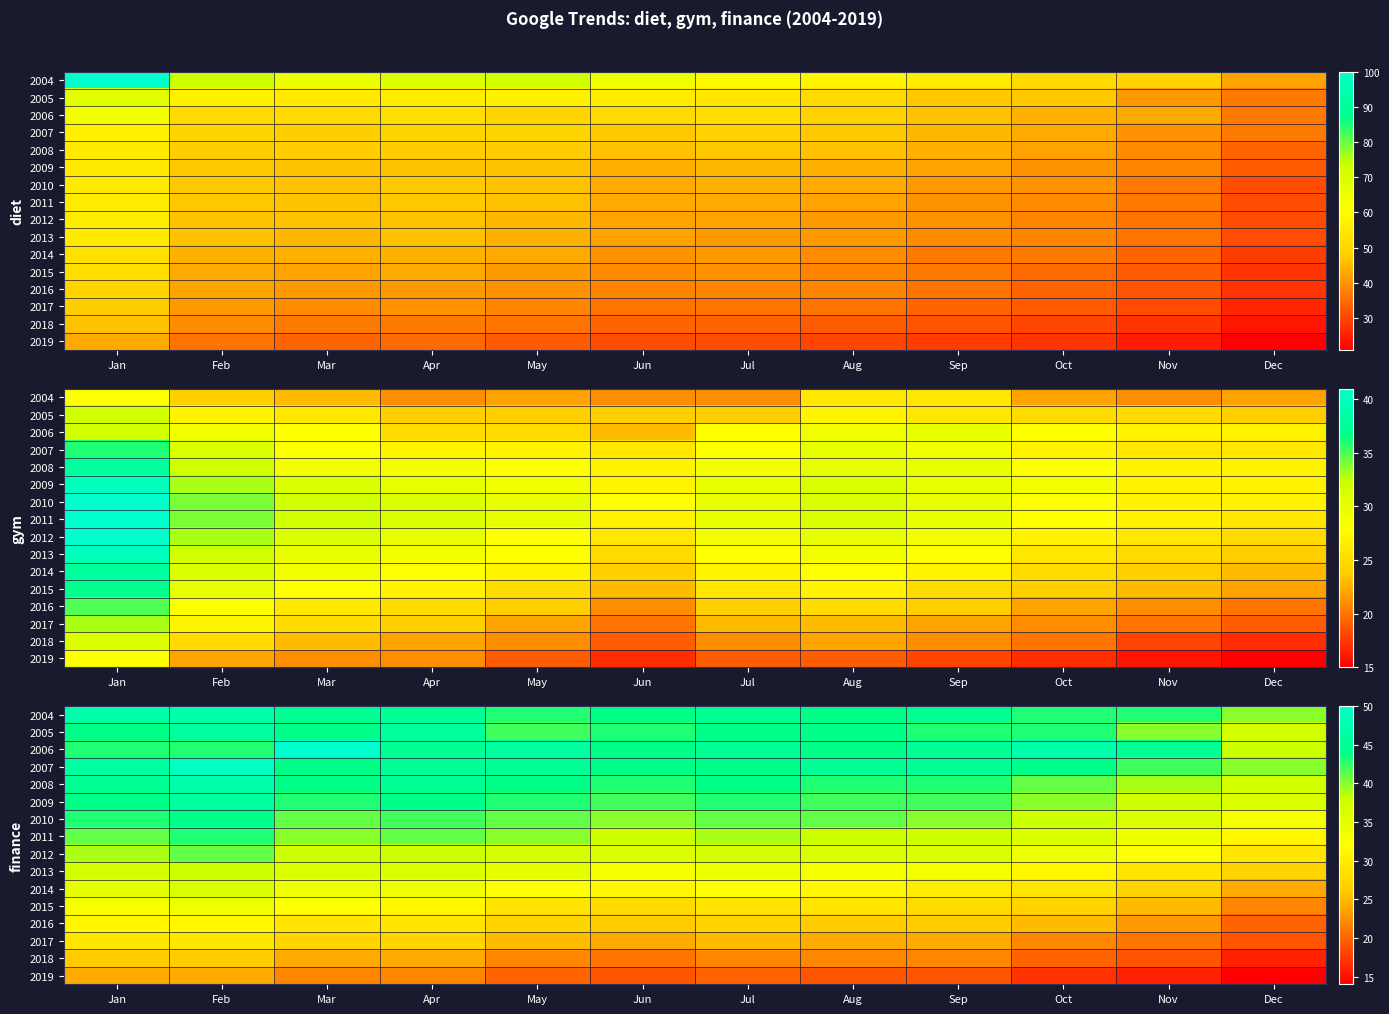

At how many categories does at least one series exceed 16?

12